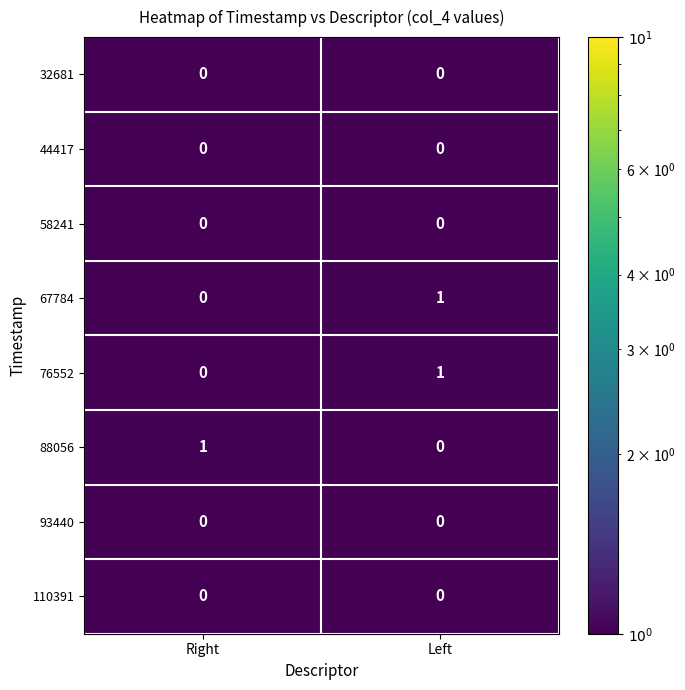

Reading left to right, list all the values displayed in this chart.

32681: 0	0
44417: 0	0
58241: 0	0
67784: 0	1
76552: 0	1
88056: 1	0
93440: 0	0
110391: 0	0